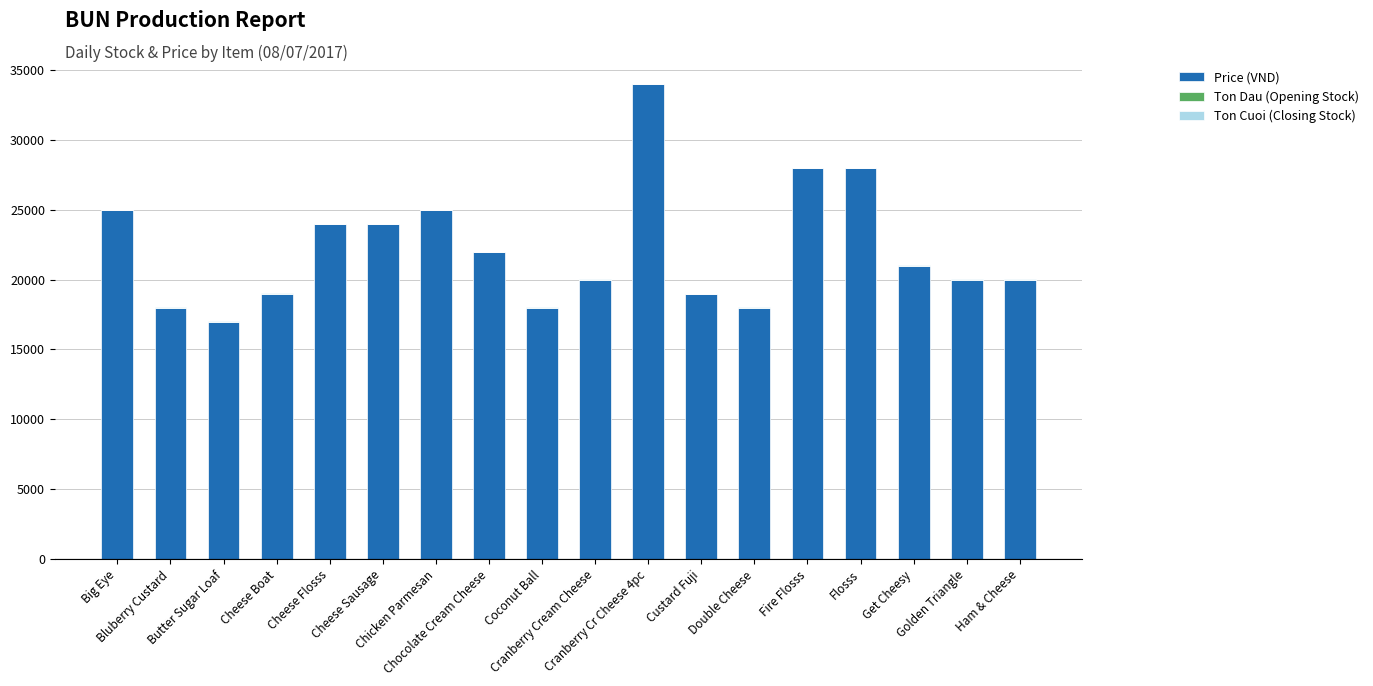

What is the highest value of the Price (VND) series?

34000